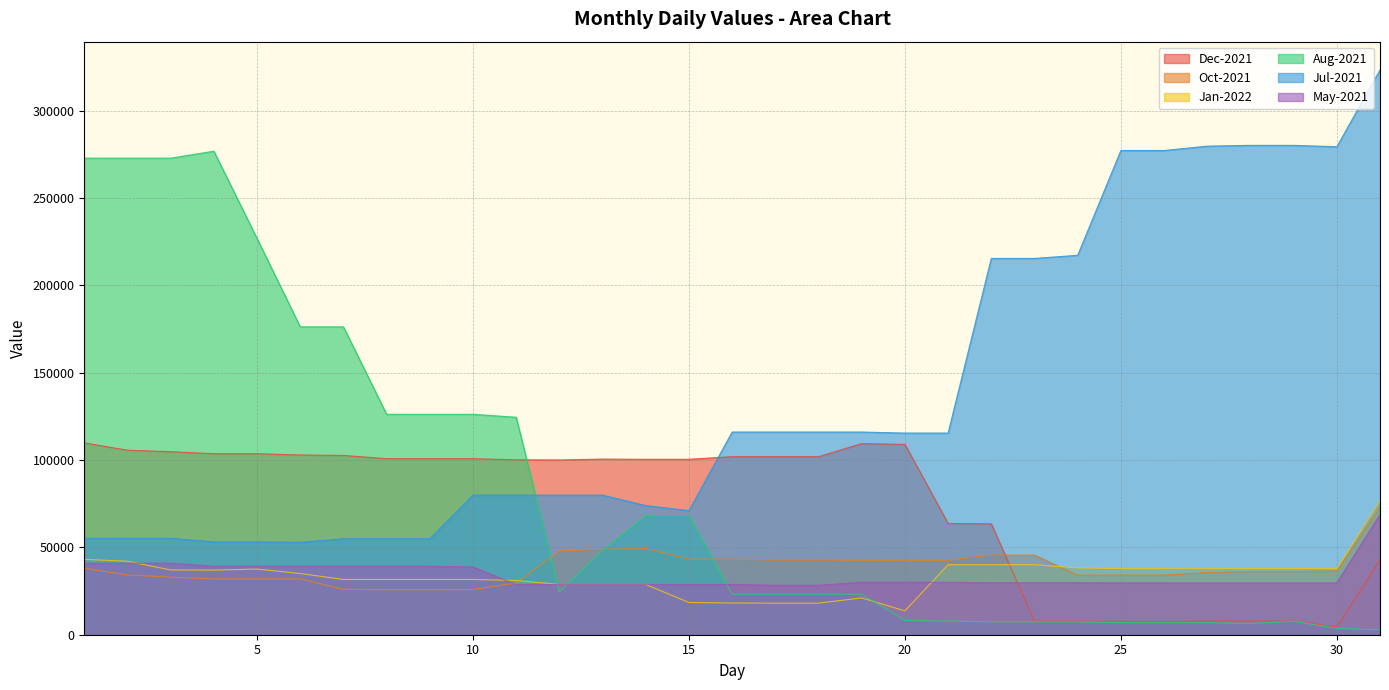

Rank the series at 6 from lowest to highest value.

Oct-2021, Jan-2022, May-2021, Jul-2021, Dec-2021, Aug-2021